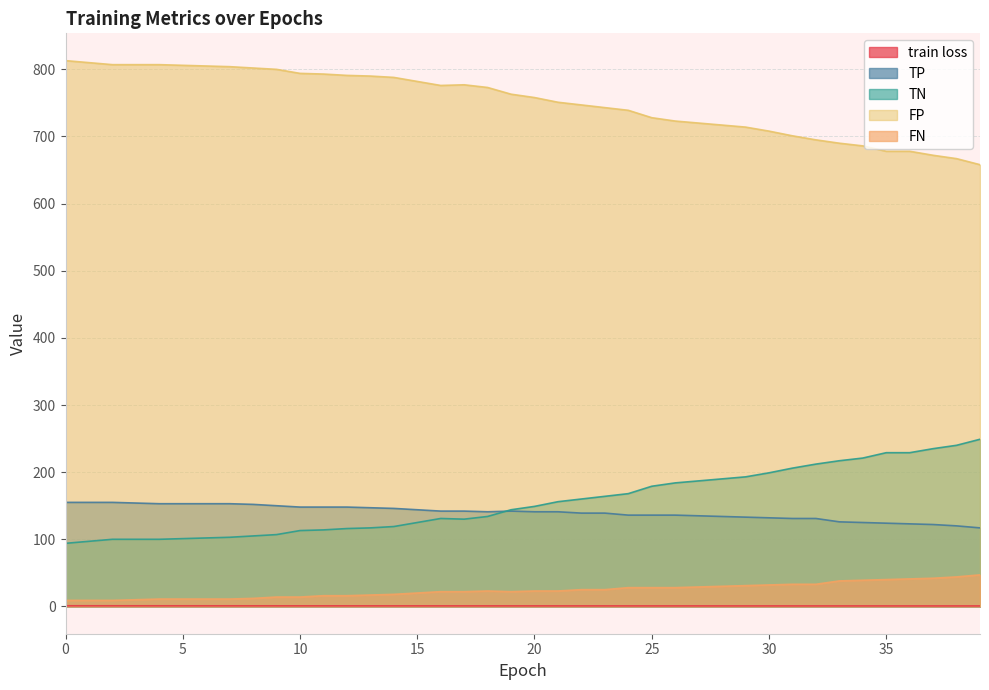

Between which two adjacent categories do TN and TP first intersect?

18 and 19